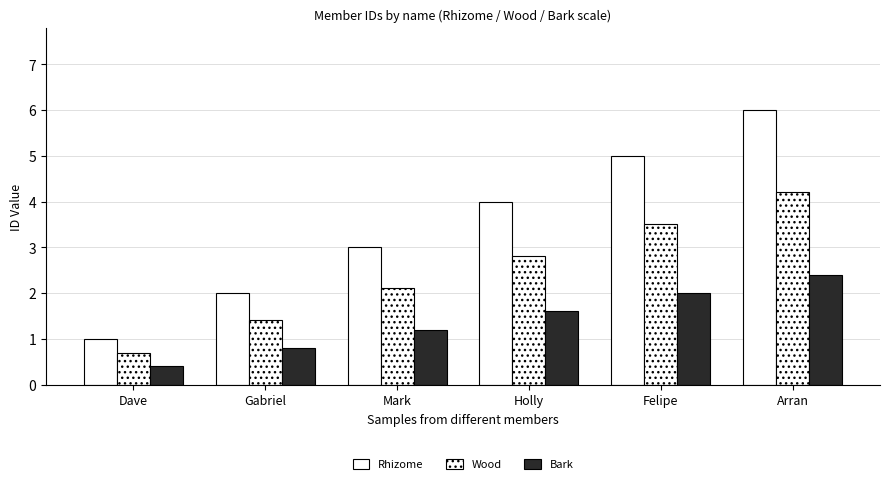

How many values in the Wood series exceed 2?

4